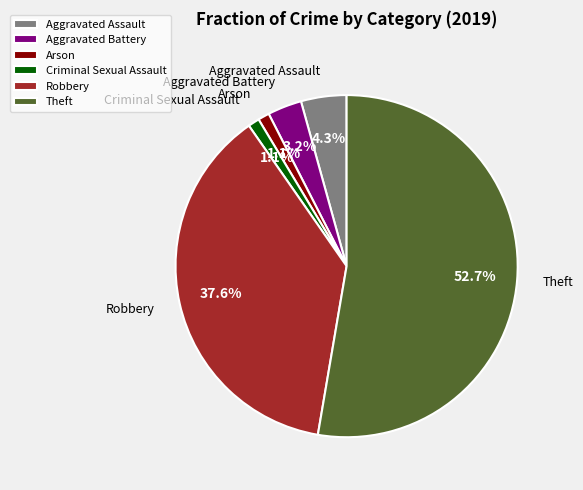

What is the largest slice in the pie chart?

Theft